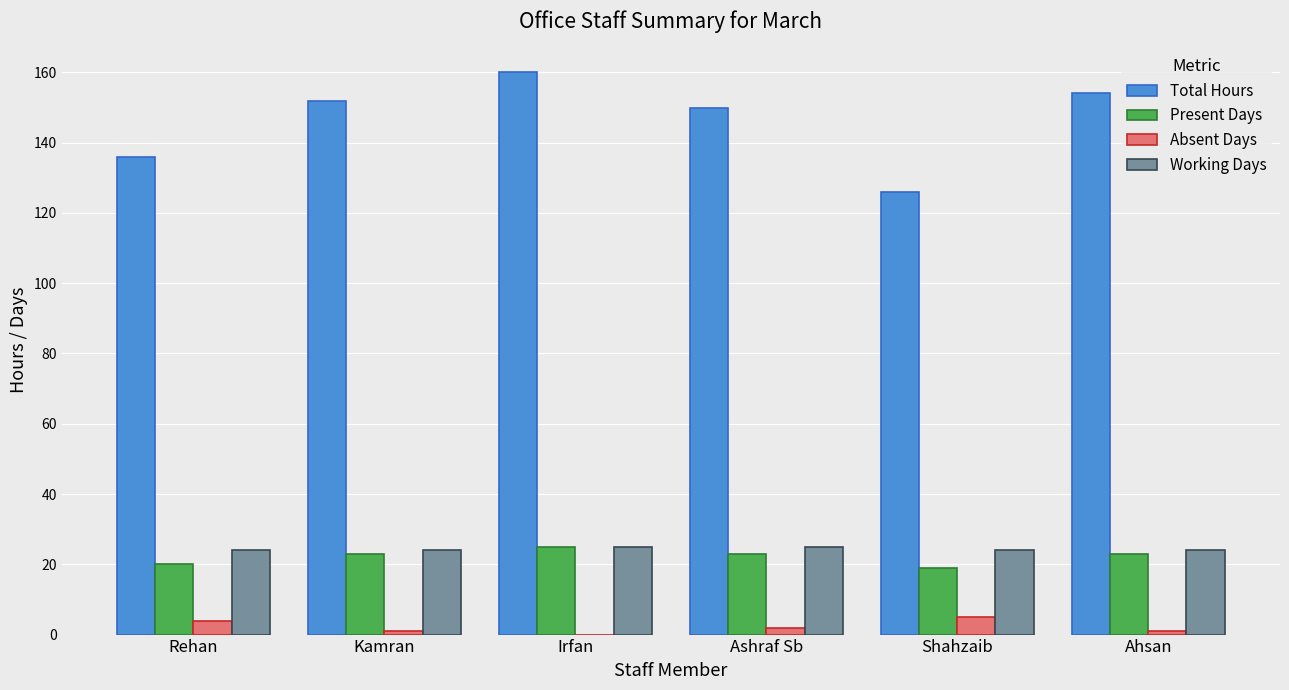

Reading left to right, list all the values displayed in this chart.

Total Hours: Rehan=136	Kamran=152	Irfan=160	Ashraf Sb=150	Shahzaib=126	Ahsan=154
Present Days: Rehan=20	Kamran=23	Irfan=25	Ashraf Sb=23	Shahzaib=19	Ahsan=23
Absent Days: Rehan=4	Kamran=1	Irfan=0	Ashraf Sb=2	Shahzaib=5	Ahsan=1
Working Days: Rehan=24	Kamran=24	Irfan=25	Ashraf Sb=25	Shahzaib=24	Ahsan=24